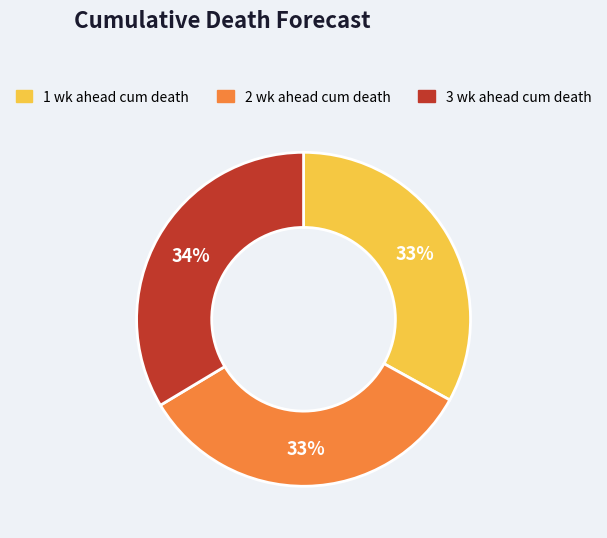

To the nearest percent, what is the difference between the largest and smallest slice percentages?

1%